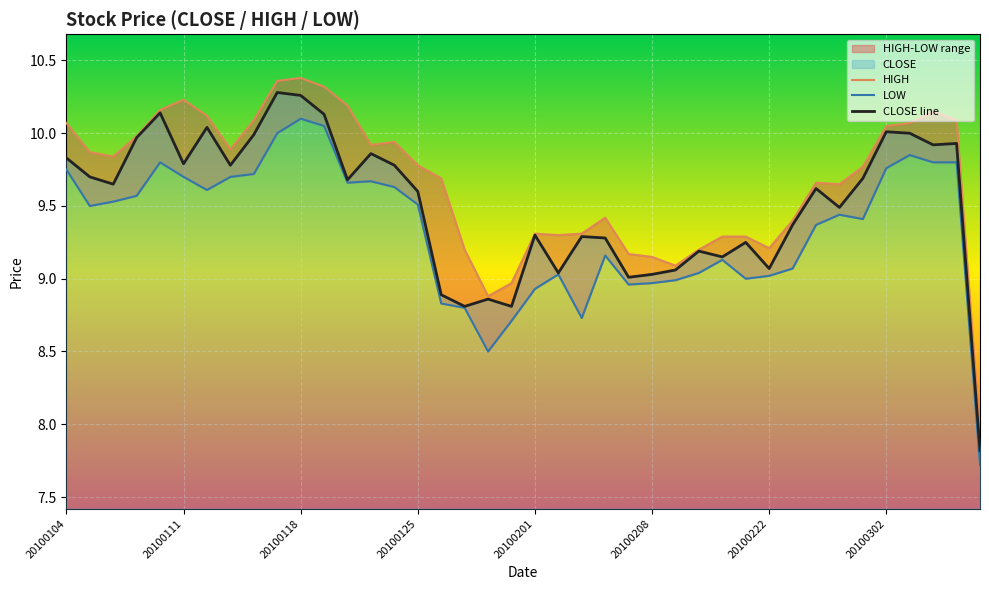

In LOW, how many points are higher than both neighbors (excluding endpoints)?

8